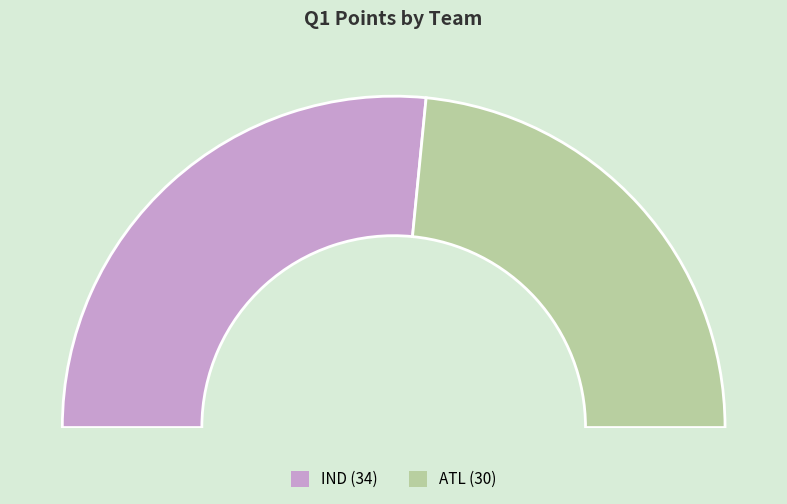

What percentage is the ATL slice, to the nearest percent?

47%